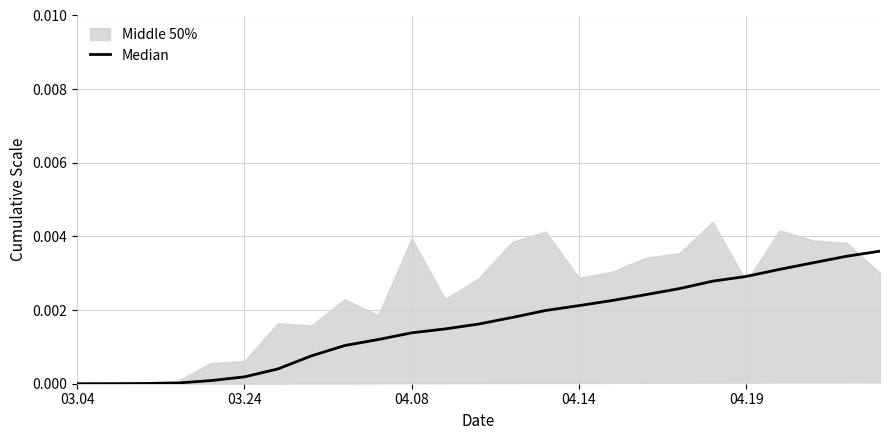

Where is the data nearest to the value 0?

03.04